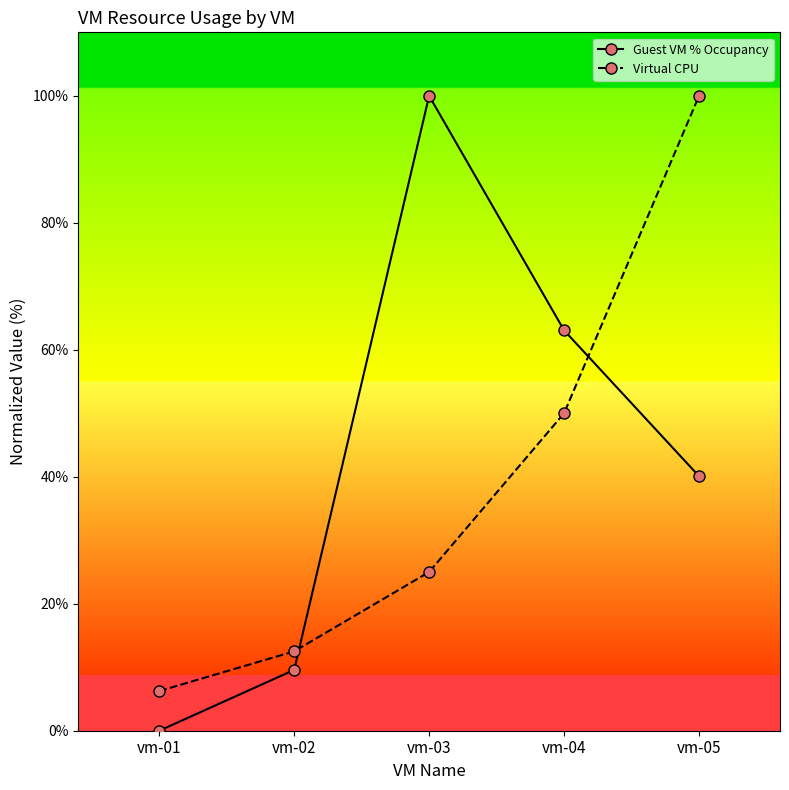

Does the chart display data point markers on the line(s)?

Yes